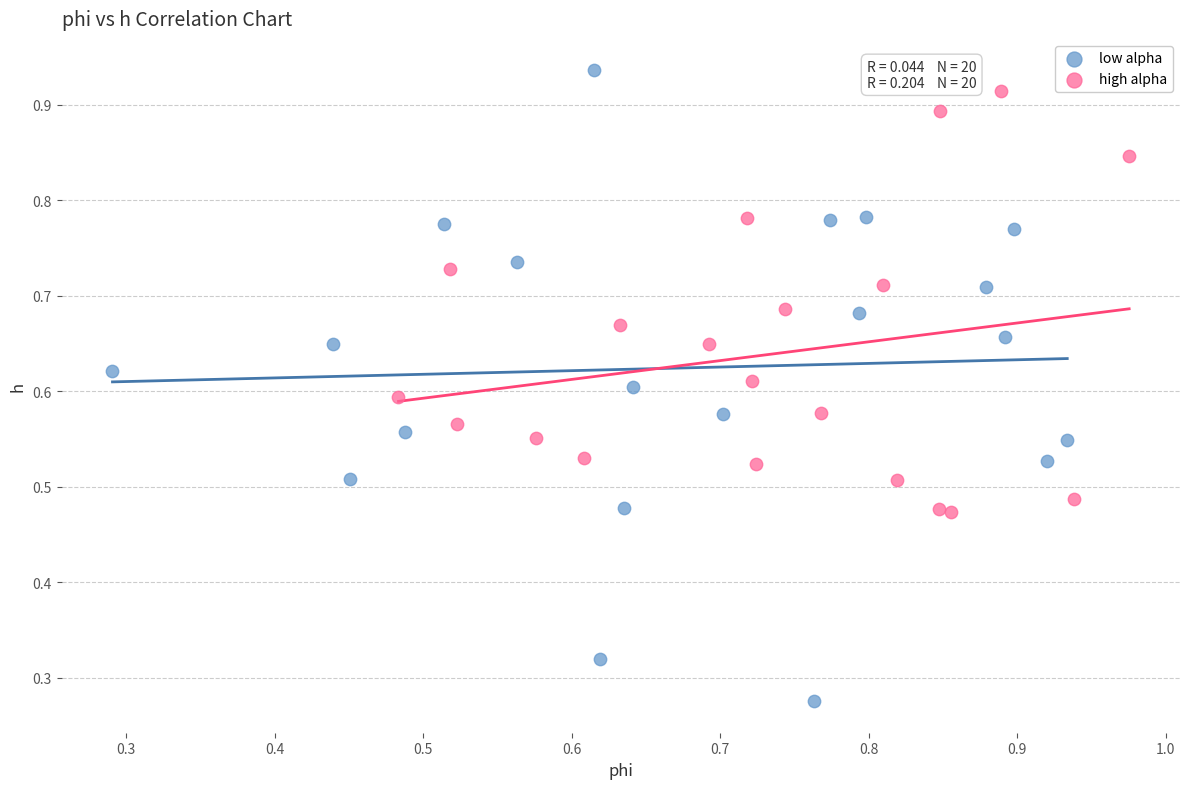

Which series reaches the minimum Y coordinate?

low alpha